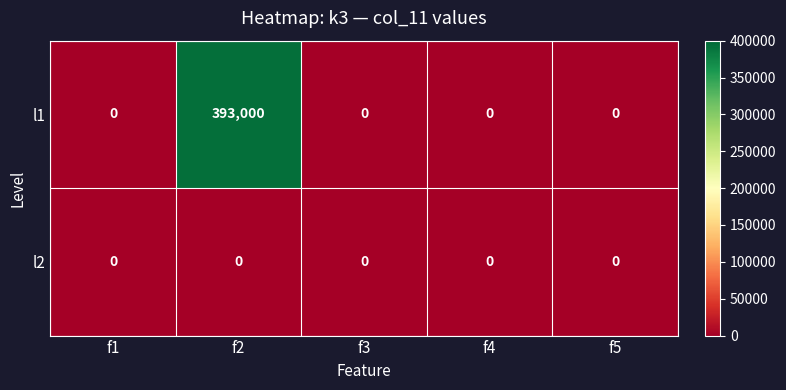

At which label does l1 reach its peak?

f2